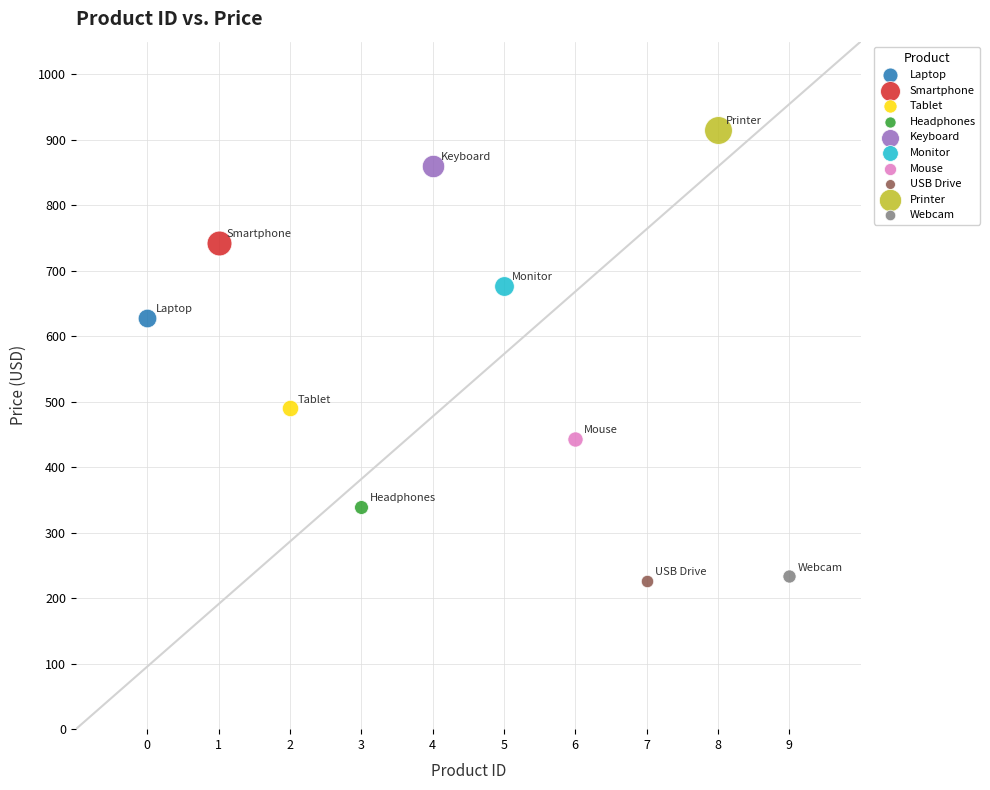

What are all the series names shown in the legend?

Laptop, Smartphone, Tablet, Headphones, Keyboard, Monitor, Mouse, USB Drive, Printer, Webcam